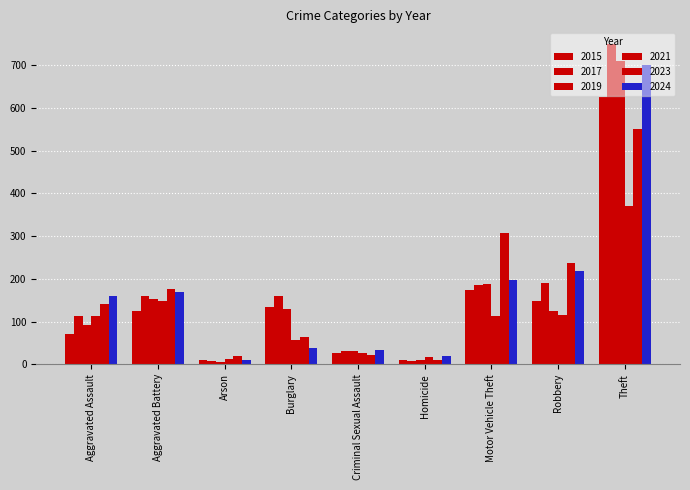

At which category is the sum across all series the highest?

Theft